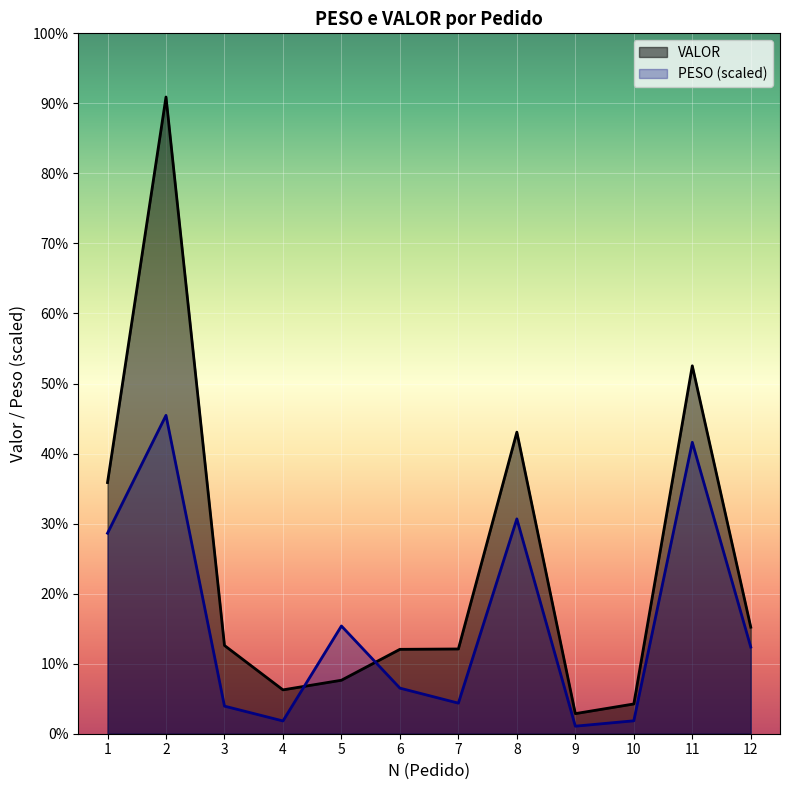

Between which two adjacent categories do VALOR and PESO first intersect?

4 and 5